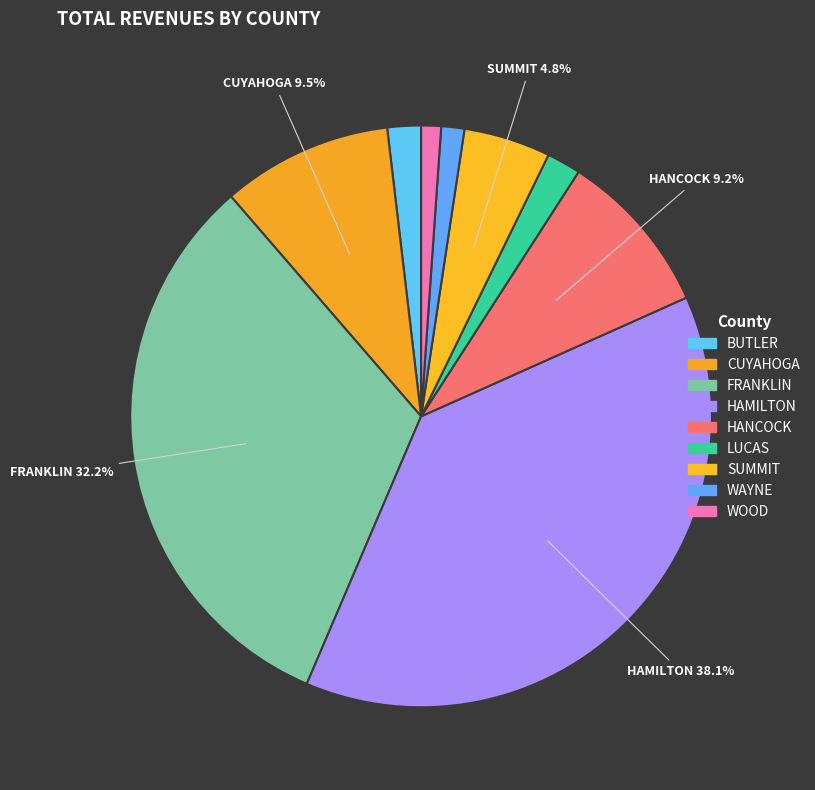

Which category has the biggest portion of the pie?

HAMILTON